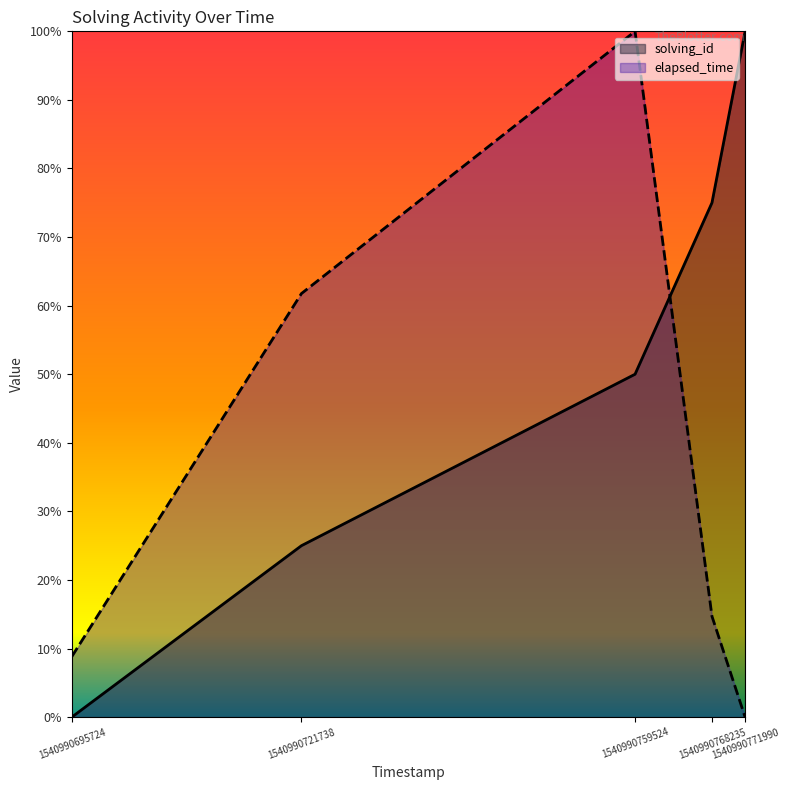

What is the value of the solving_id point at the 4th from the left?

0.8